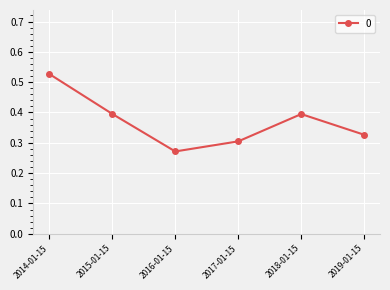

How many values are between 0 and 1?

6